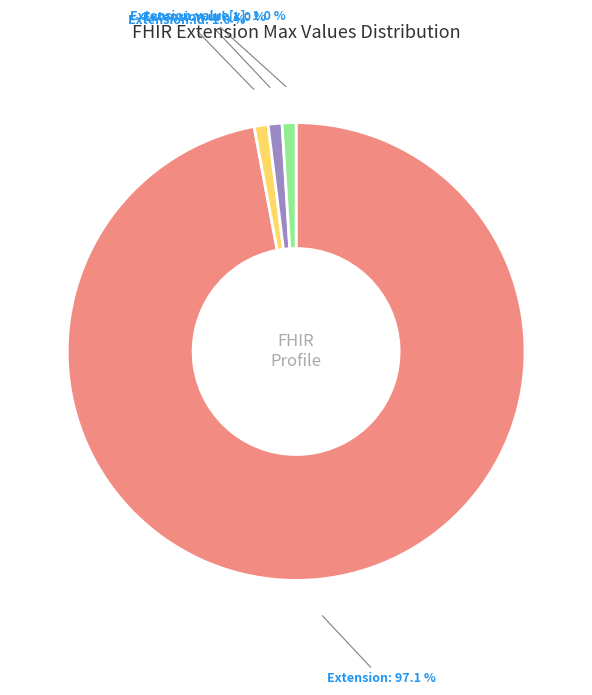

Is there any slice that represents more than half of the pie?

Yes